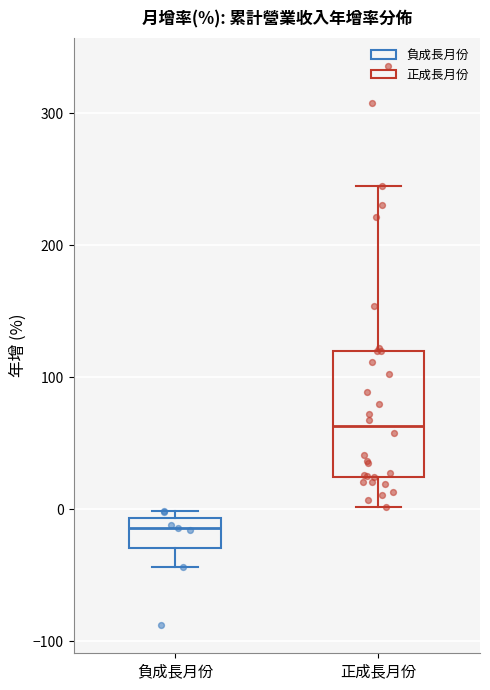

Reading left to right, transcribe this box plot: for each box, give where its median line is, the range the box spans, and where its two whiskers end, as read against the y-axis. The values are not printed on the chart, so give them approximately, as read against the axis.

負成長月份: median -10 (just below the box's upper edge), box -30 to -10, whiskers -40 to 0
正成長月份: median 60, box 20 to 120, whiskers 0 to 240